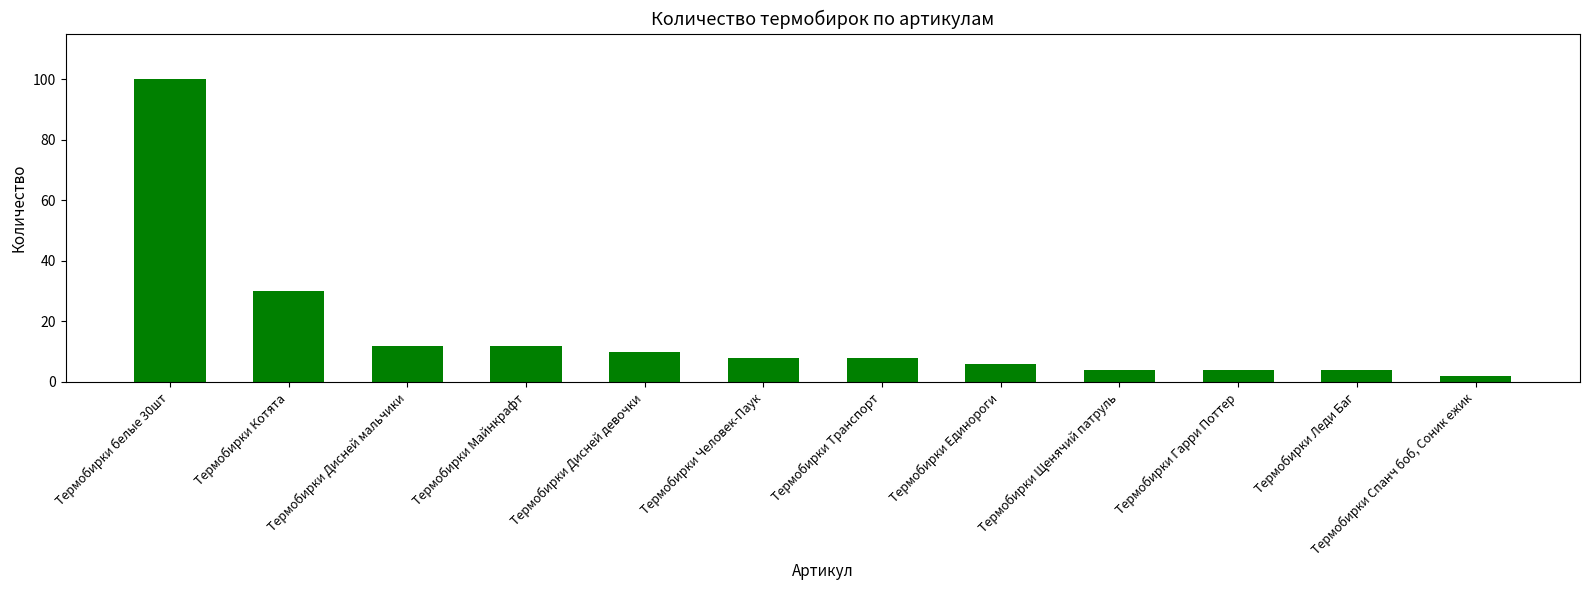

Which label corresponds to the largest value in the chart?

Термобирки белые 30шт